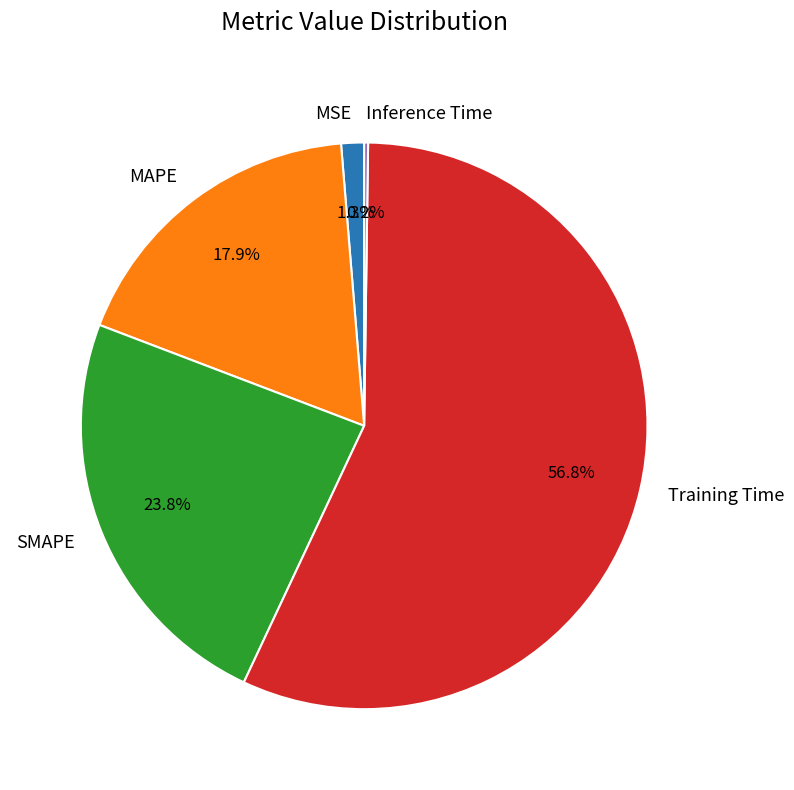

What is the total percentage of Training Time and MAPE?

74.7%